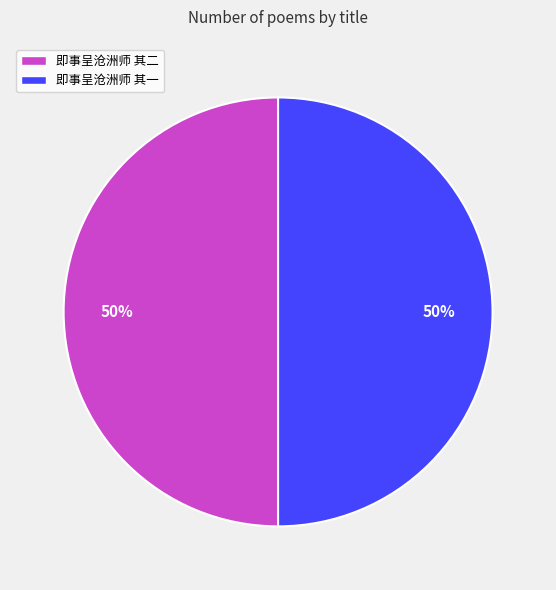

To the nearest percent, what is the combined percentage of 即事呈沧洲师 其二 and 即事呈沧洲师 其一?

100%